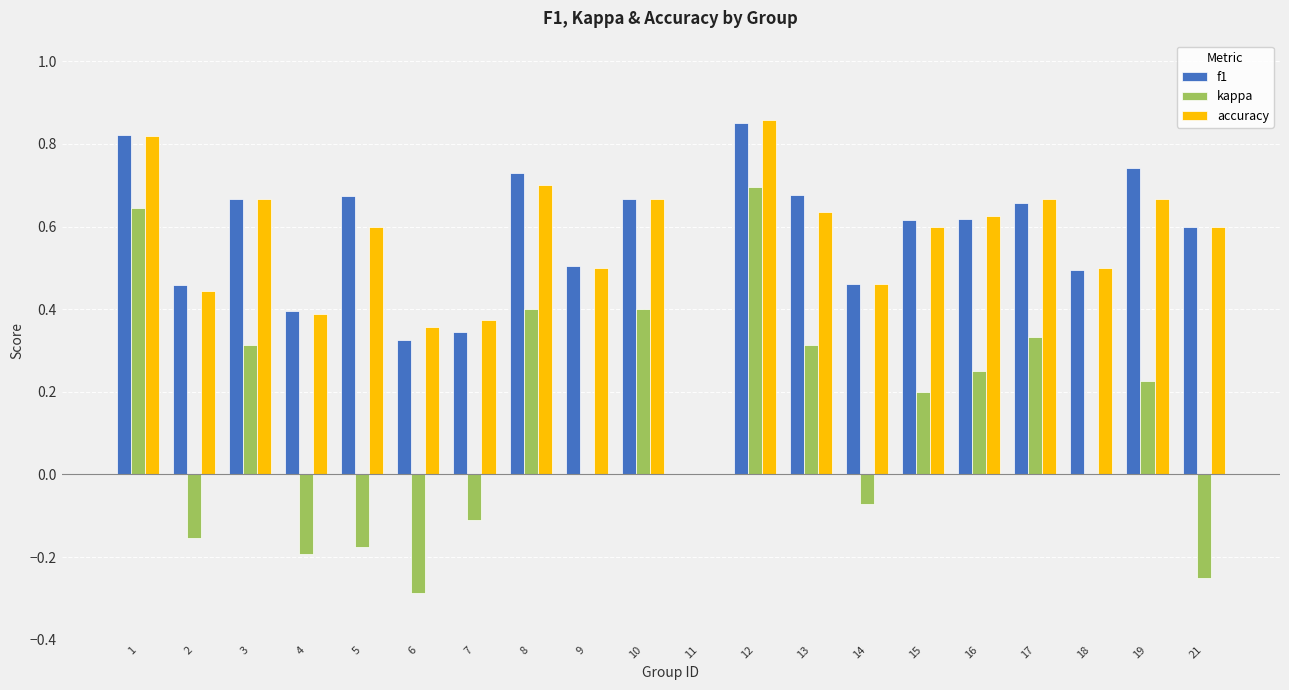

True or false: f1 has a value of 0.3 at 14.

False